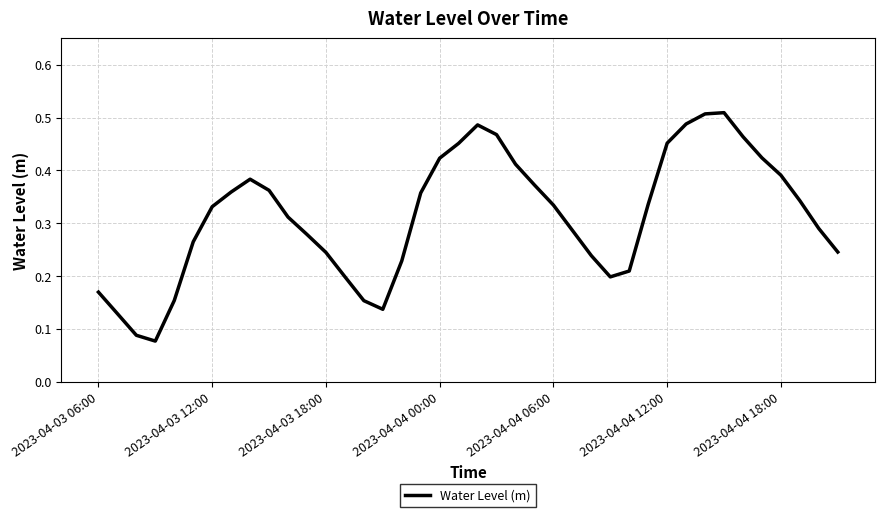

What is the difference between the maximum and minimum values?

0.4